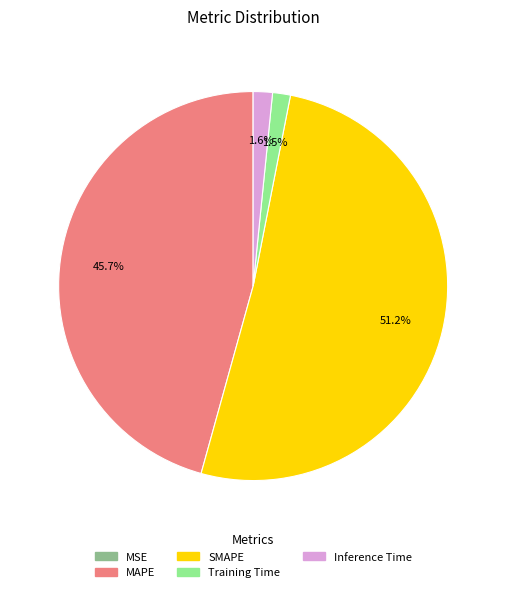

Combined, do Training Time and SMAPE account for over 50%?

Yes